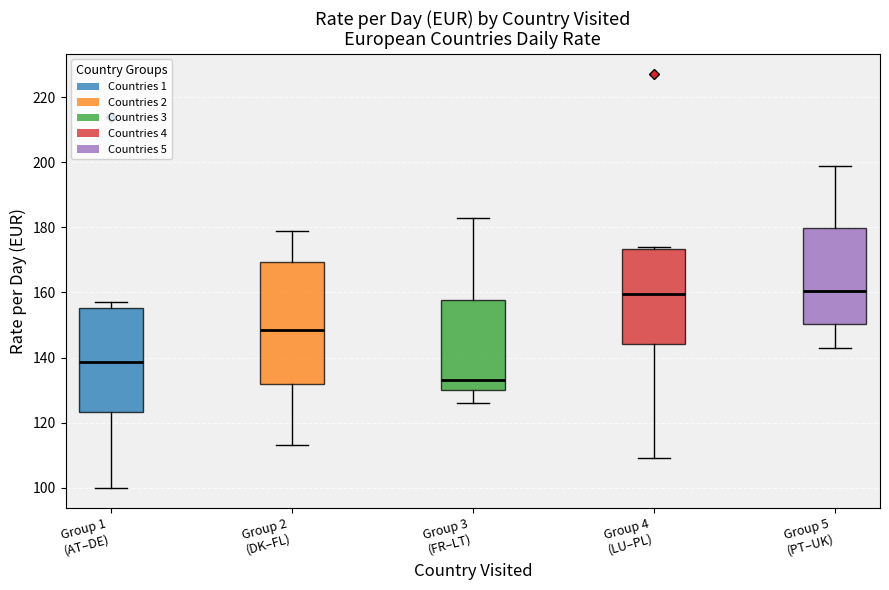

Reading left to right, transcribe this box plot: for each box, give where its median line is, the range the box spans, and where its two whiskers end, as read against the y-axis. The values are not printed on the chart, so give them approximately, as read against the axis.

Group 1 (AT–DE): median 138, box 124 to 156, whiskers 100 to 158
Group 2 (DK–FL): median 148, box 132 to 170, whiskers 114 to 180
Group 3 (FR–LT): median 134, box 130 to 158, whiskers 126 to 184
Group 4 (LU–PL): median 160, box 144 to 174, whiskers 110 to 174 (just above the box's upper edge)
Group 5 (PT–UK): median 160, box 150 to 180, whiskers 144 to 200